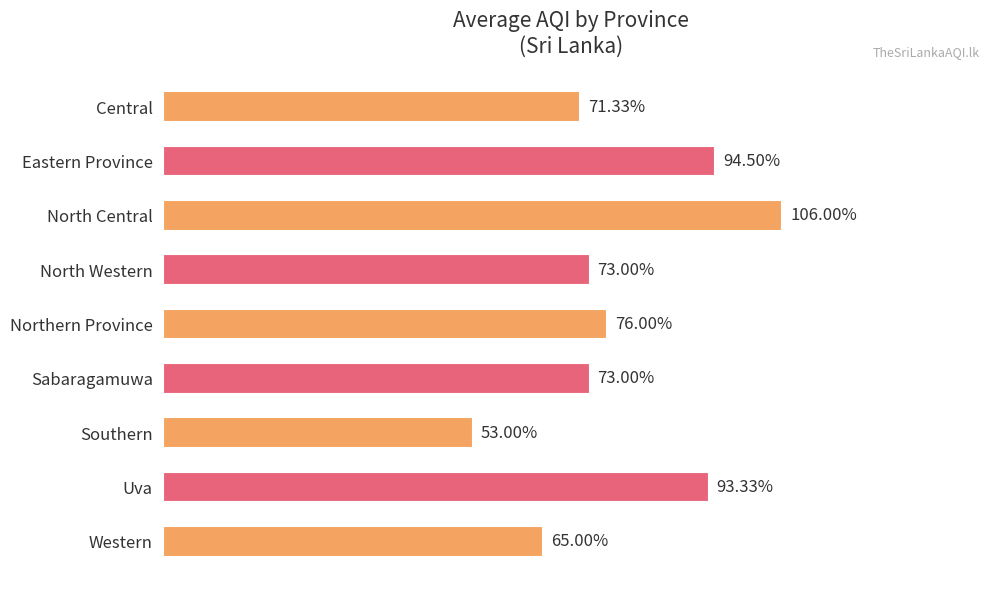

What is the label of the 2nd bar from the top?

Eastern Province